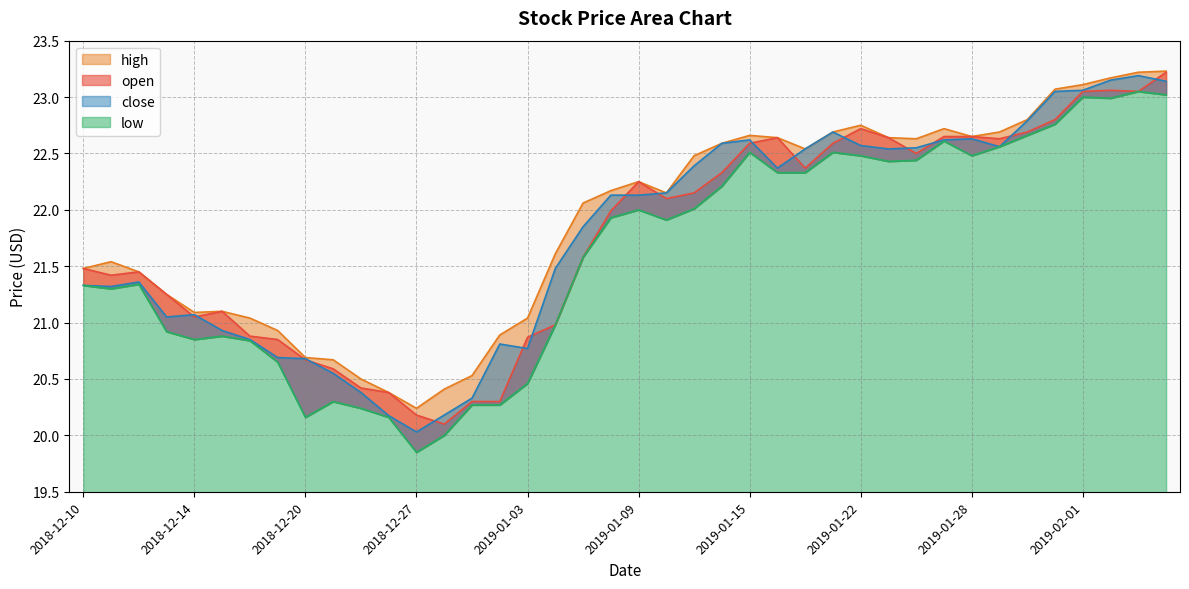

Reading left to right, transcribe all the data shown in this chart.

open: 2018-12-10=21.5	2018-12-11=21.4	2018-12-12=21.4	2018-12-13=21.2	2018-12-14=21.1	2018-12-17=21.1	2018-12-18=20.9	2018-12-19=20.9	2018-12-20=20.7	2018-12-21=20.6	2018-12-24=20.4	2018-12-26=20.4	2018-12-27=20.2	2018-12-28=20.1	2018-12-31=20.3	2019-01-02=20.3	2019-01-03=20.9	2019-01-04=21.0	2019-01-07=21.6	2019-01-08=22.0	2019-01-09=22.2	2019-01-10=22.1	2019-01-11=22.1	2019-01-14=22.3	2019-01-15=22.6	2019-01-16=22.6	2019-01-17=22.4	2019-01-18=22.6	2019-01-22=22.7	2019-01-23=22.6	2019-01-24=22.5	2019-01-25=22.6	2019-01-28=22.6	2019-01-29=22.6	2019-01-30=22.7	2019-01-31=22.8	2019-02-01=23.1	2019-02-04=23.1	2019-02-05=23.1	2019-02-06=23.2
high: 2018-12-10=21.5	2018-12-11=21.5	2018-12-12=21.4	2018-12-13=21.2	2018-12-14=21.1	2018-12-17=21.1	2018-12-18=21.0	2018-12-19=20.9	2018-12-20=20.7	2018-12-21=20.7	2018-12-24=20.5	2018-12-26=20.4	2018-12-27=20.2	2018-12-28=20.4	2018-12-31=20.5	2019-01-02=20.9	2019-01-03=21.0	2019-01-04=21.6	2019-01-07=22.1	2019-01-08=22.2	2019-01-09=22.2	2019-01-10=22.1	2019-01-11=22.5	2019-01-14=22.6	2019-01-15=22.7	2019-01-16=22.6	2019-01-17=22.5	2019-01-18=22.7	2019-01-22=22.8	2019-01-23=22.6	2019-01-24=22.6	2019-01-25=22.7	2019-01-28=22.6	2019-01-29=22.7	2019-01-30=22.8	2019-01-31=23.1	2019-02-01=23.1	2019-02-04=23.2	2019-02-05=23.2	2019-02-06=23.2
low: 2018-12-10=21.3	2018-12-11=21.3	2018-12-12=21.3	2018-12-13=20.9	2018-12-14=20.9	2018-12-17=20.9	2018-12-18=20.8	2018-12-19=20.6	2018-12-20=20.2	2018-12-21=20.3	2018-12-24=20.2	2018-12-26=20.2	2018-12-27=19.9	2018-12-28=20.0	2018-12-31=20.3	2019-01-02=20.3	2019-01-03=20.5	2019-01-04=21.0	2019-01-07=21.6	2019-01-08=21.9	2019-01-09=22.0	2019-01-10=21.9	2019-01-11=22.0	2019-01-14=22.2	2019-01-15=22.5	2019-01-16=22.3	2019-01-17=22.3	2019-01-18=22.5	2019-01-22=22.5	2019-01-23=22.4	2019-01-24=22.4	2019-01-25=22.6	2019-01-28=22.5	2019-01-29=22.6	2019-01-30=22.7	2019-01-31=22.8	2019-02-01=23.0	2019-02-04=23.0	2019-02-05=23.1	2019-02-06=23.0
close: 2018-12-10=21.3	2018-12-11=21.3	2018-12-12=21.4	2018-12-13=21.1	2018-12-14=21.1	2018-12-17=20.9	2018-12-18=20.9	2018-12-19=20.7	2018-12-20=20.7	2018-12-21=20.6	2018-12-24=20.4	2018-12-26=20.2	2018-12-27=20.0	2018-12-28=20.2	2018-12-31=20.3	2019-01-02=20.8	2019-01-03=20.8	2019-01-04=21.5	2019-01-07=21.9	2019-01-08=22.1	2019-01-09=22.1	2019-01-10=22.1	2019-01-11=22.4	2019-01-14=22.6	2019-01-15=22.6	2019-01-16=22.4	2019-01-17=22.5	2019-01-18=22.7	2019-01-22=22.6	2019-01-23=22.5	2019-01-24=22.6	2019-01-25=22.6	2019-01-28=22.6	2019-01-29=22.6	2019-01-30=22.8	2019-01-31=23.1	2019-02-01=23.1	2019-02-04=23.1	2019-02-05=23.2	2019-02-06=23.1